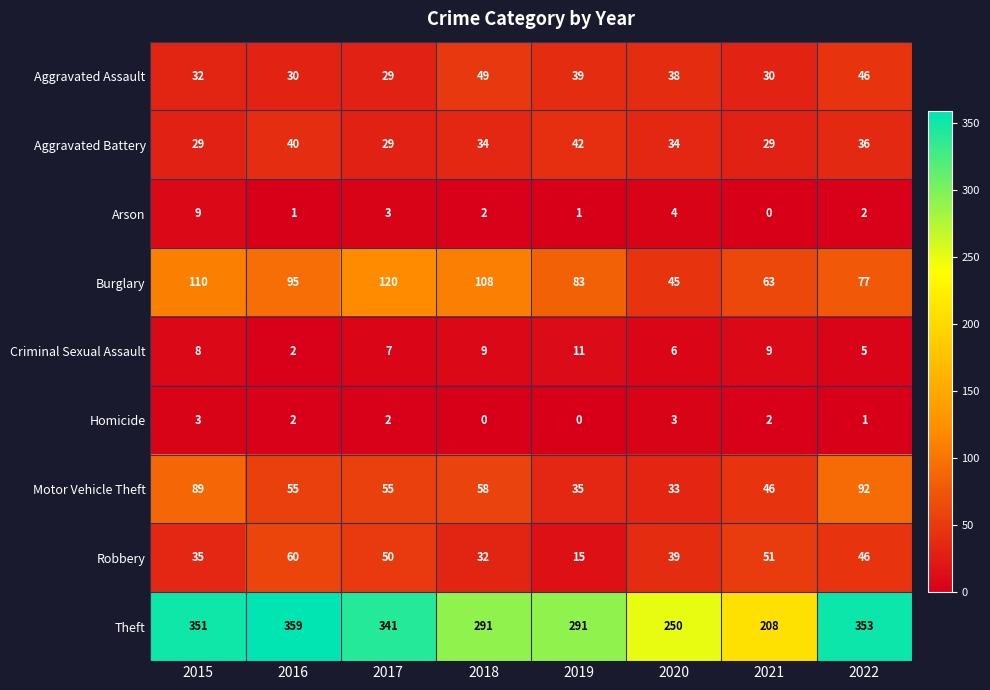

How many values in Homicide are above zero?

6